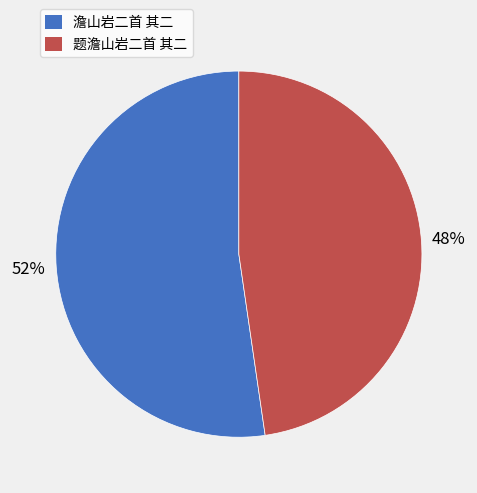

How many slices are in this pie chart?

2